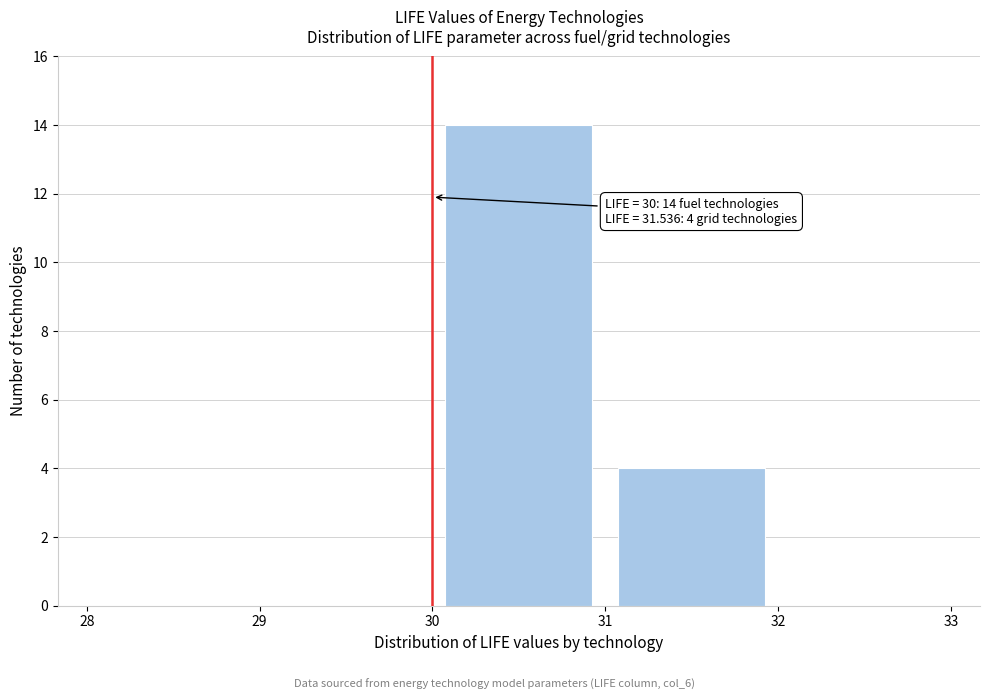

Which range on the x-axis has the tallest bar?

30 to 31